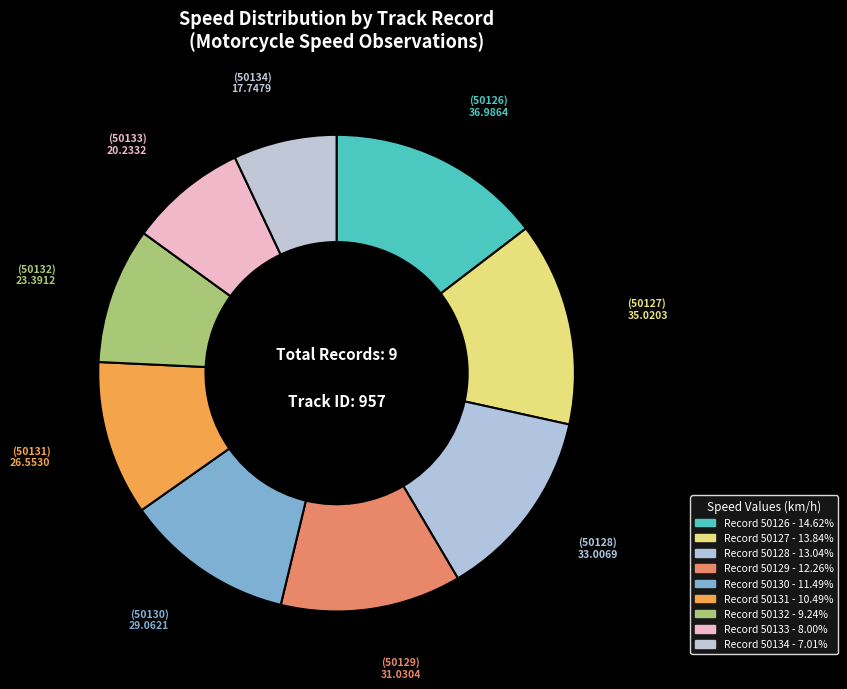

Which slice is the smallest?

50134